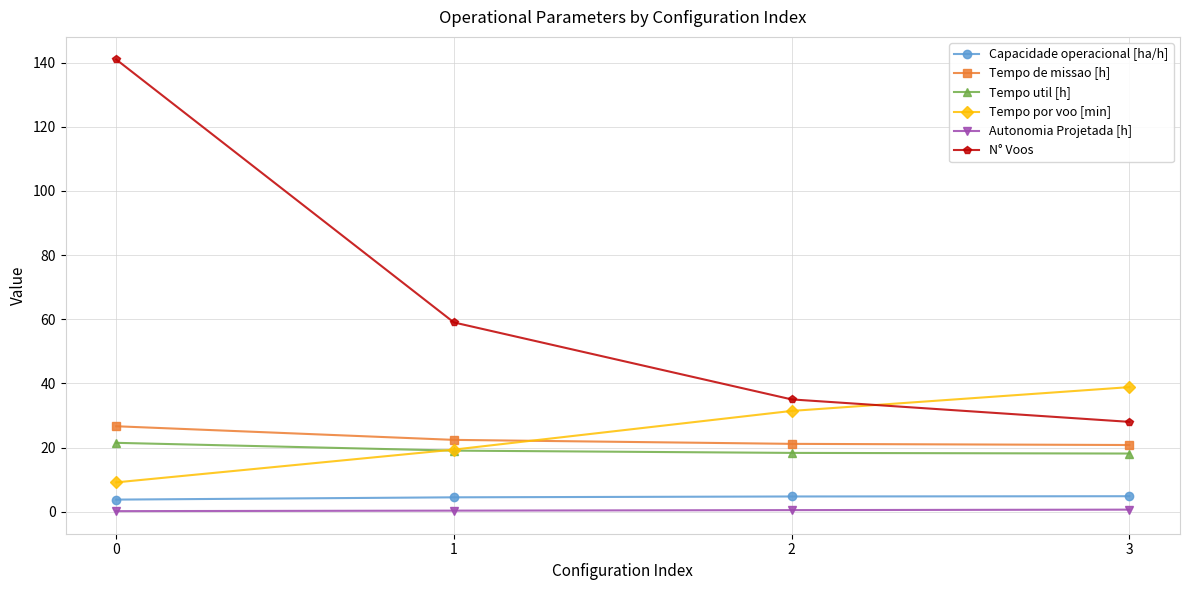

The value of Tempo util [h] at 2 is 8.5. True or false?

False